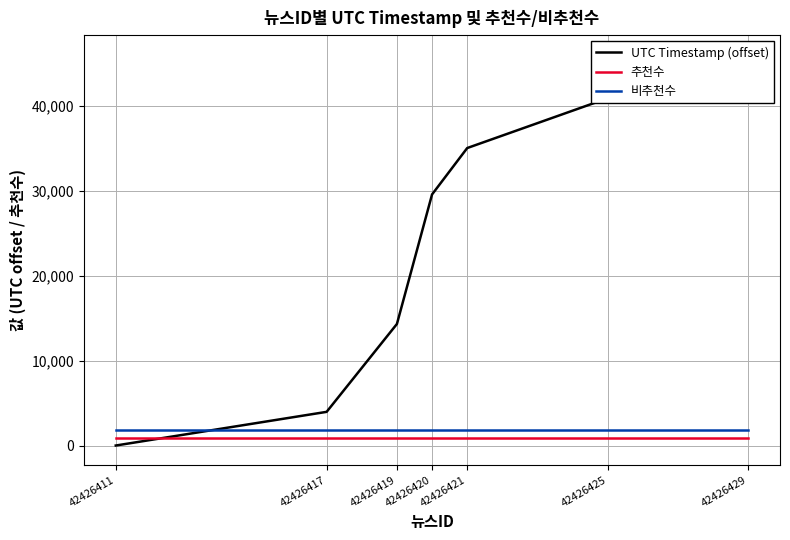

Between 42426419 and 42426421, which is larger?

42426421